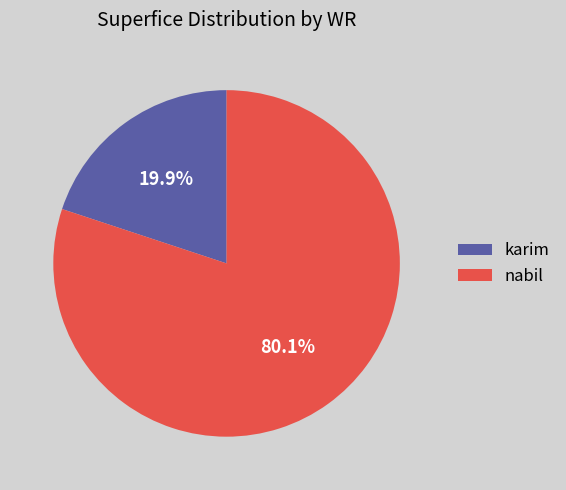

Combined, do karim and nabil account for over 50%?

Yes